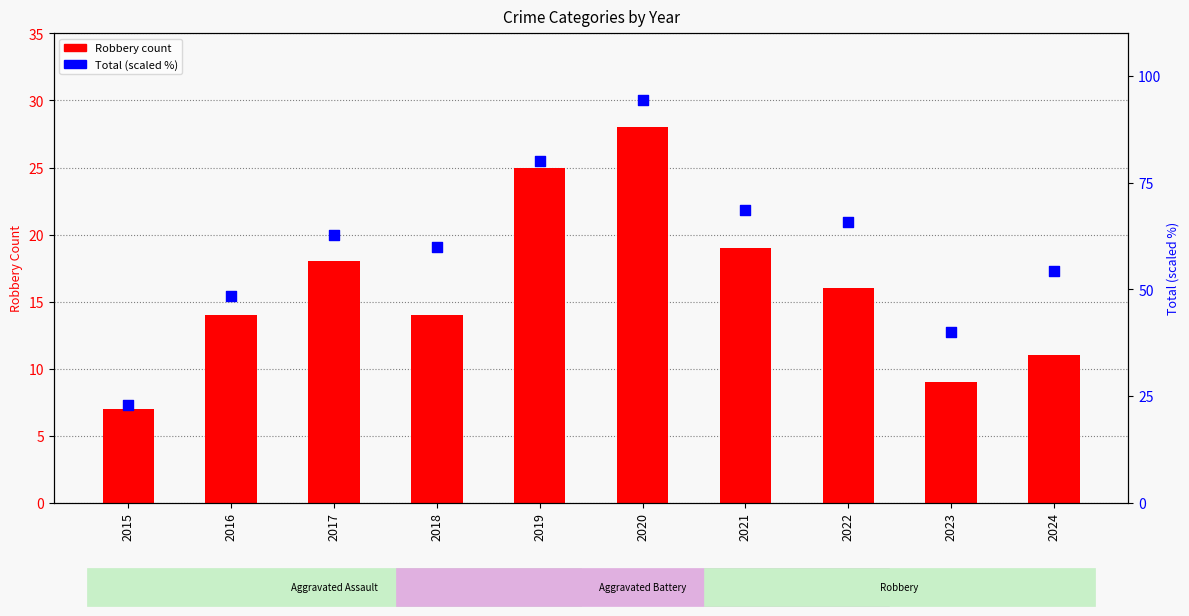

Which series contains the lowest Y value?

Robbery count